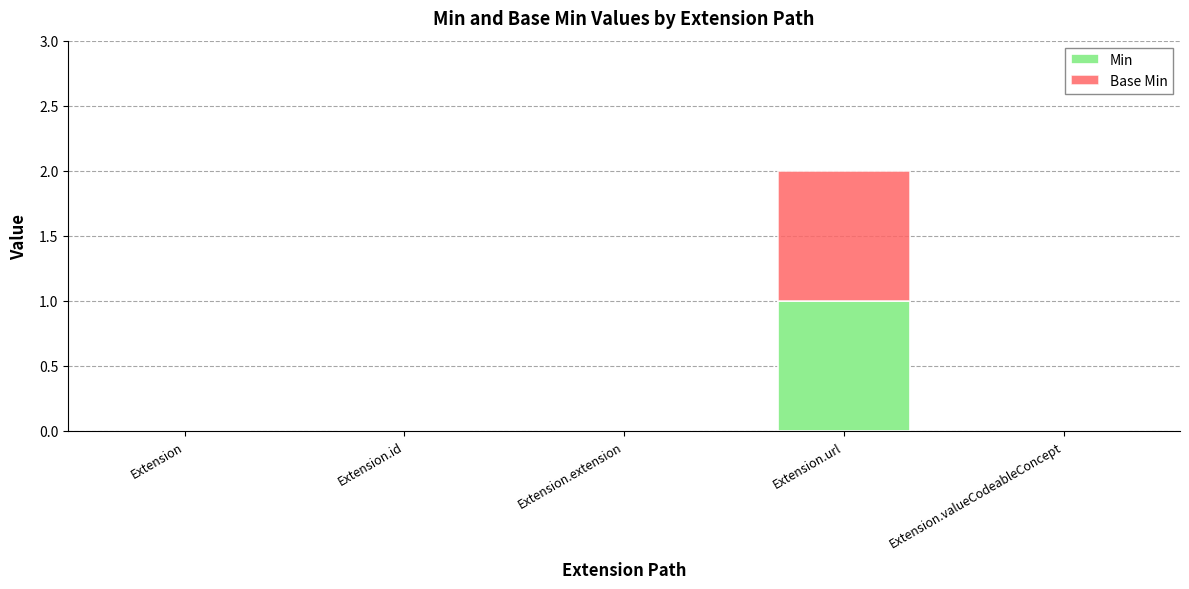

Reading left to right, what are the values for Min?

Extension=0	Extension.id=0	Extension.extension=0	Extension.url=1	Extension.valueCodeableConcept=0